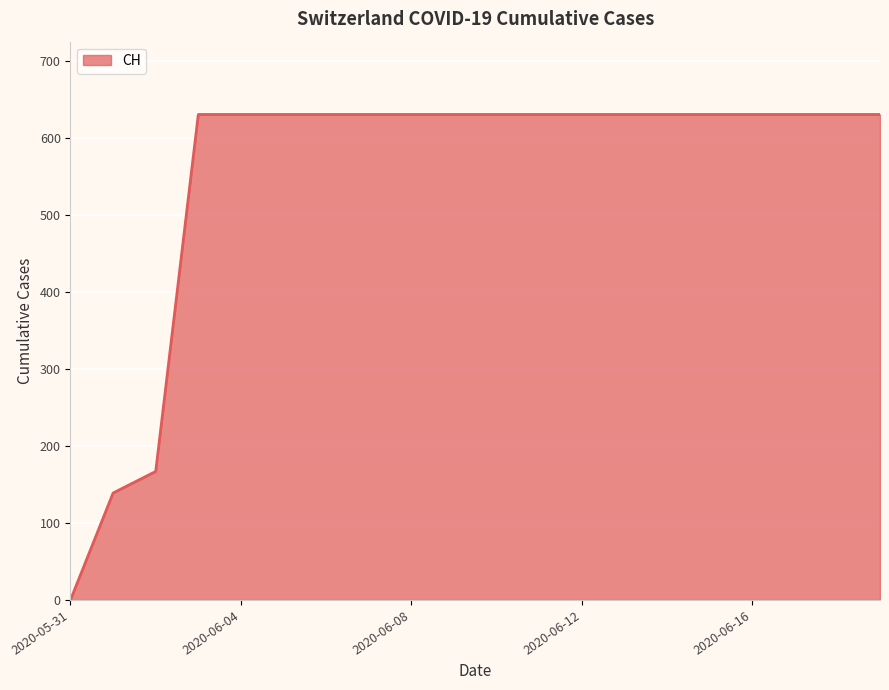

What is the maximum value shown in the chart?

631